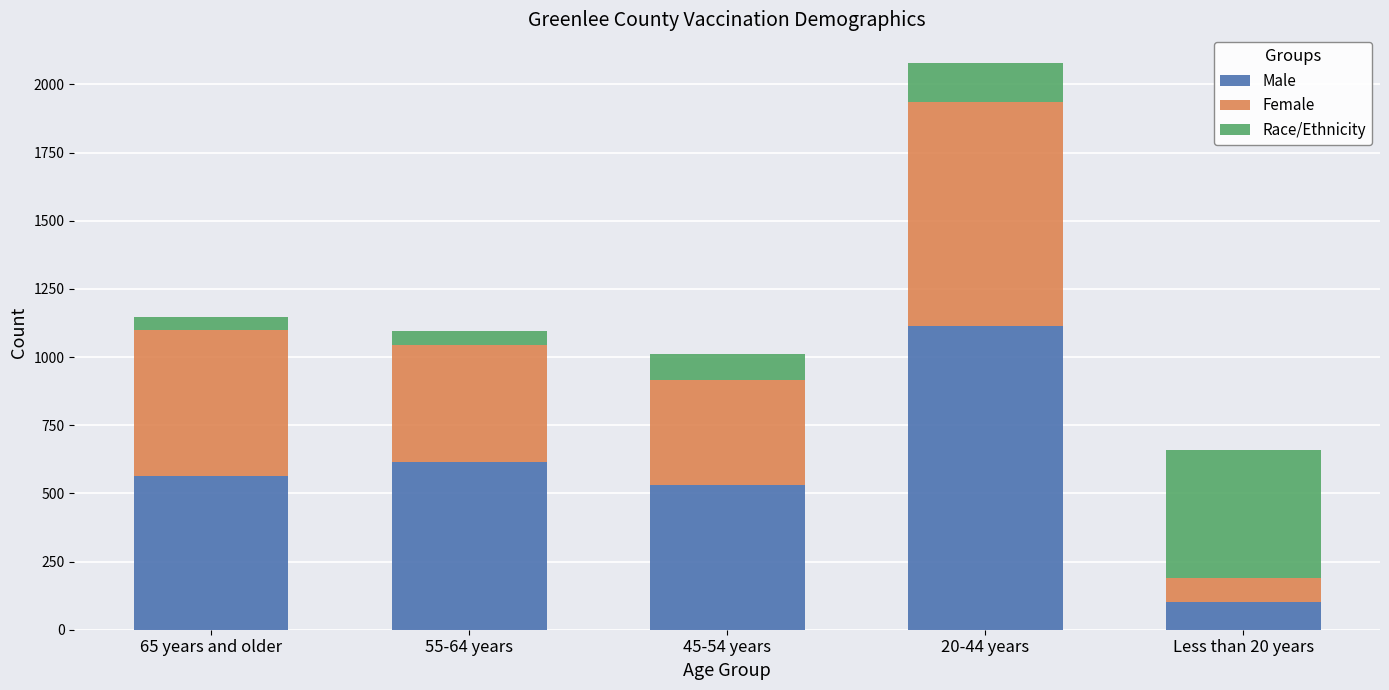

What are all the series names shown in the legend?

Male, Female, Race/Ethnicity